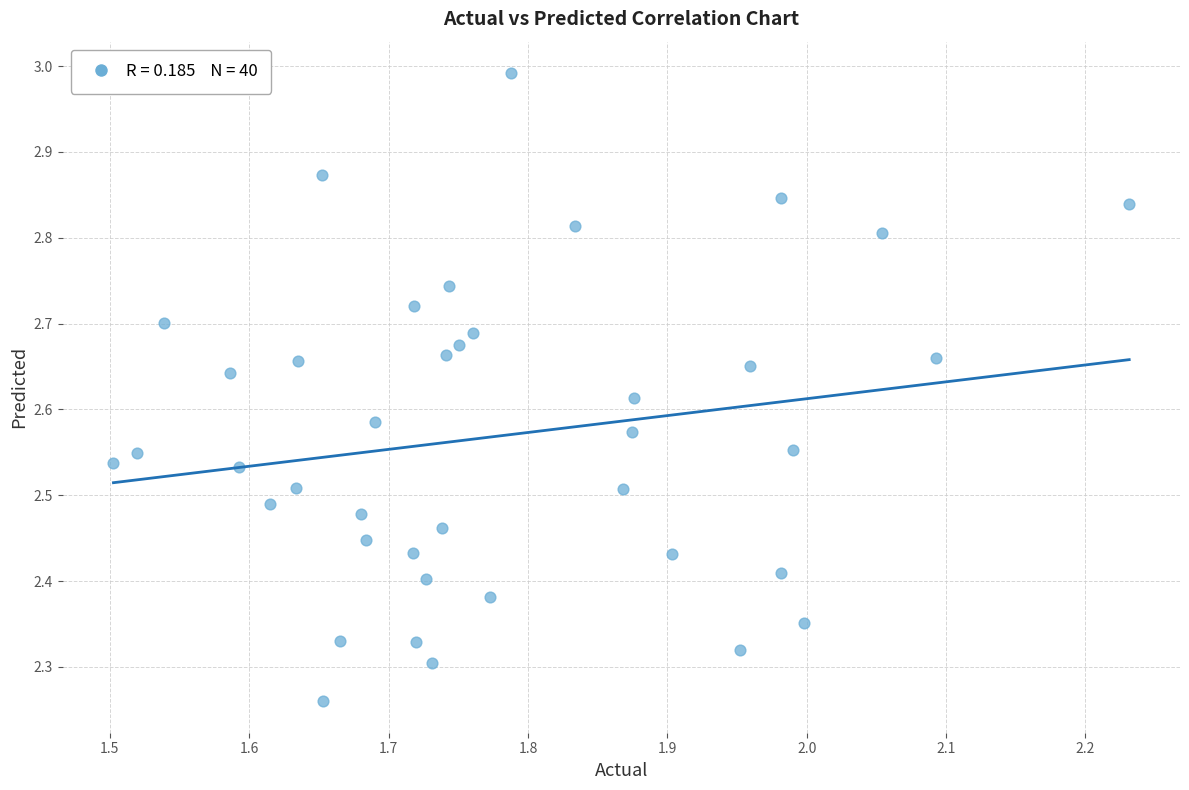

What is the range of Y values (max minus min)?

0.7